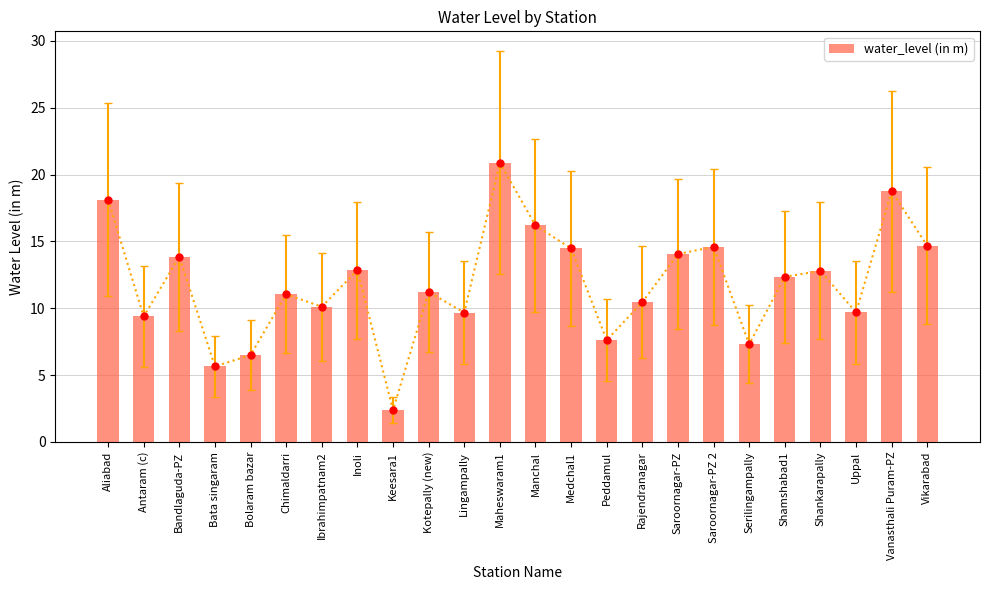

At which category does the chart reach its peak across all series?

Maheswaram1